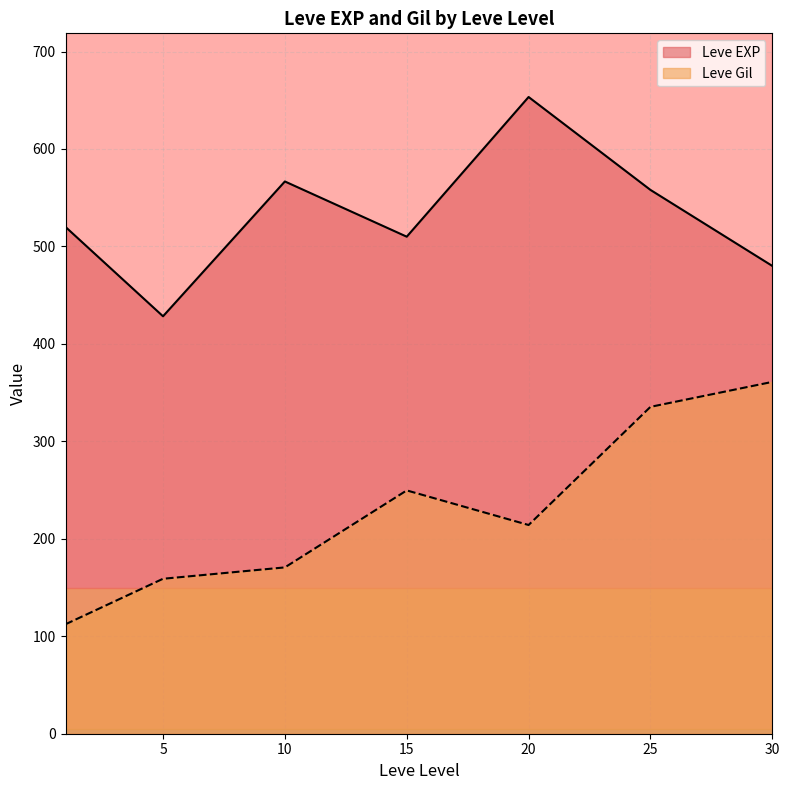

At which category is the sum across all series the highest?

25